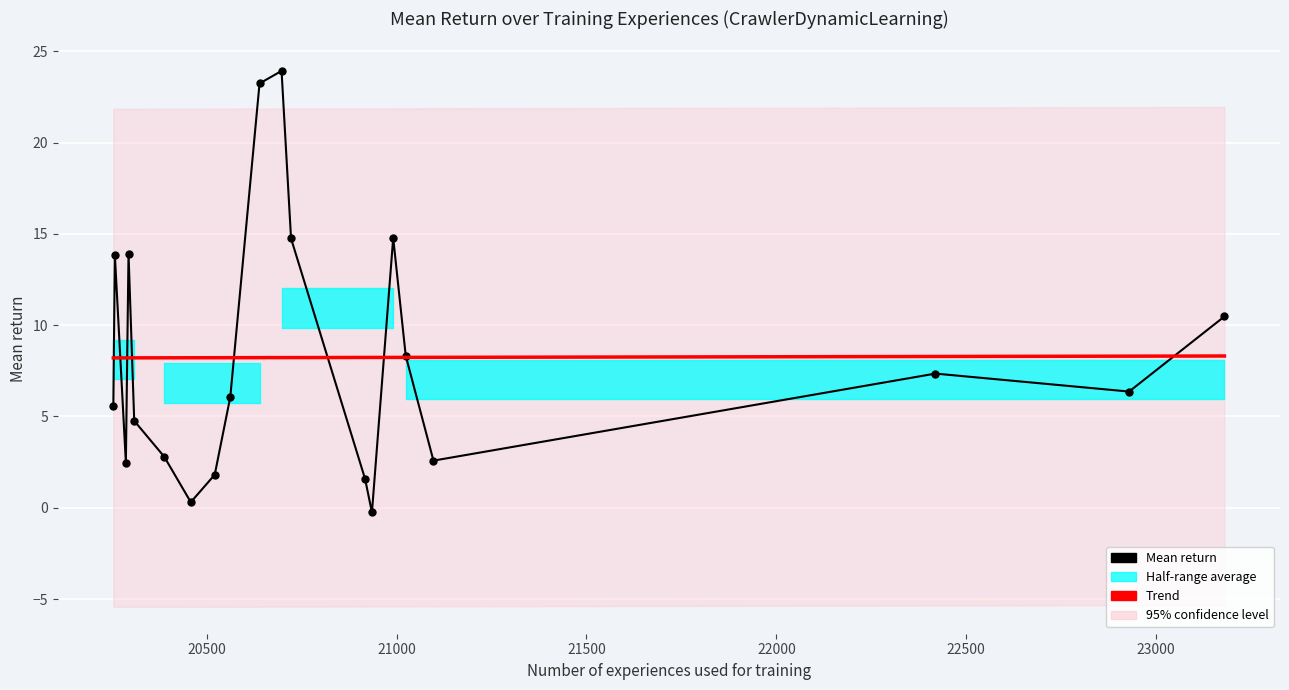

List the labels in order of value, smallest first.

8, 4, 6, 3, 11, 14, 9, 10, 13, 5, 0, 1, 7, 2, 12, 15, 16, 17, 19, 18